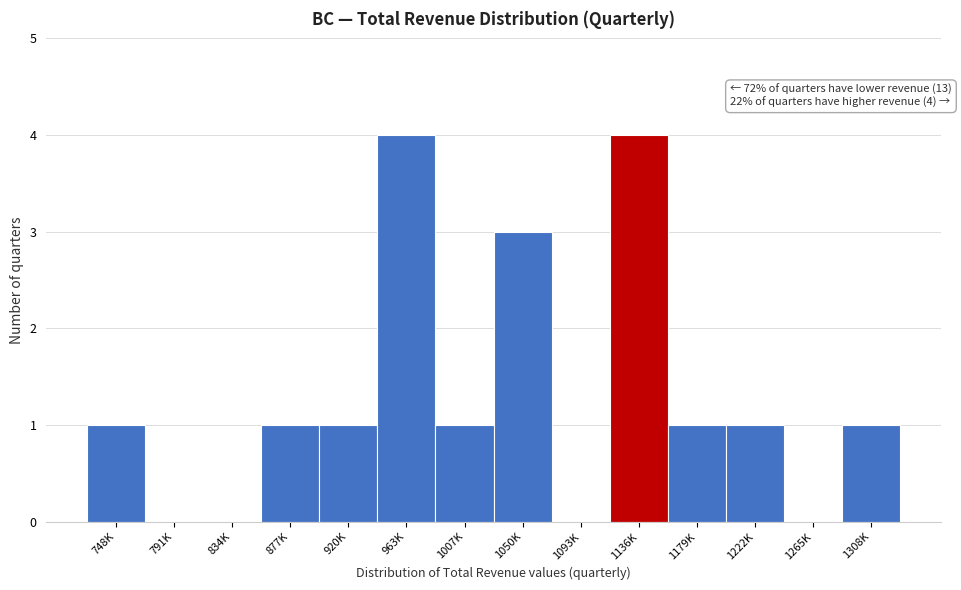

Reading left to right, list all the values displayed in this chart.

748K=1	791K=0	834K=0	877K=1	920K=1	963K=4	1007K=1	1050K=3	1093K=0	1136K=4	1179K=1	1222K=1	1265K=0	1308K=1